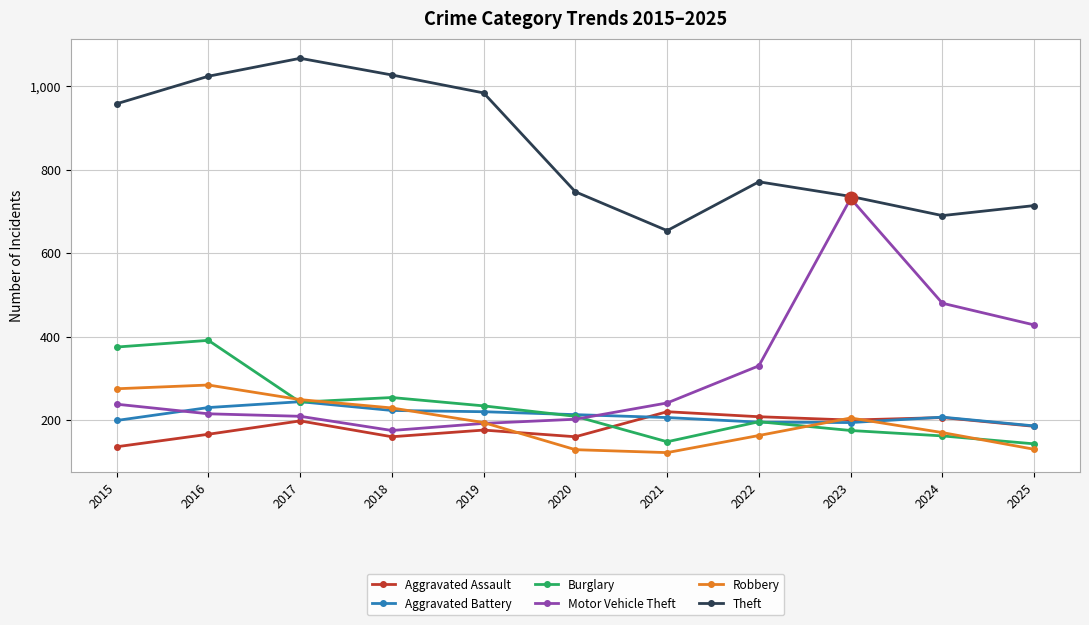

Between 2017 and 2025, which series saw the biggest shift?

Theft